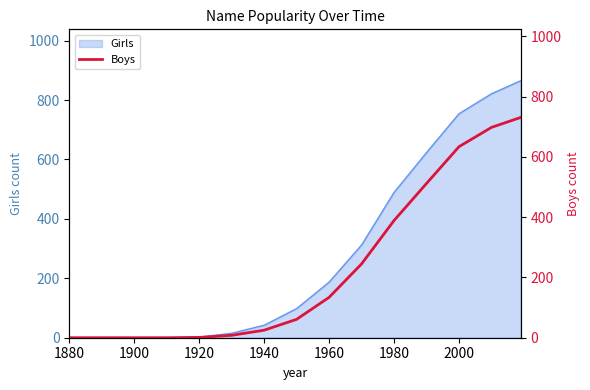

The Girls series shows 489 at 1980. True or false?

True